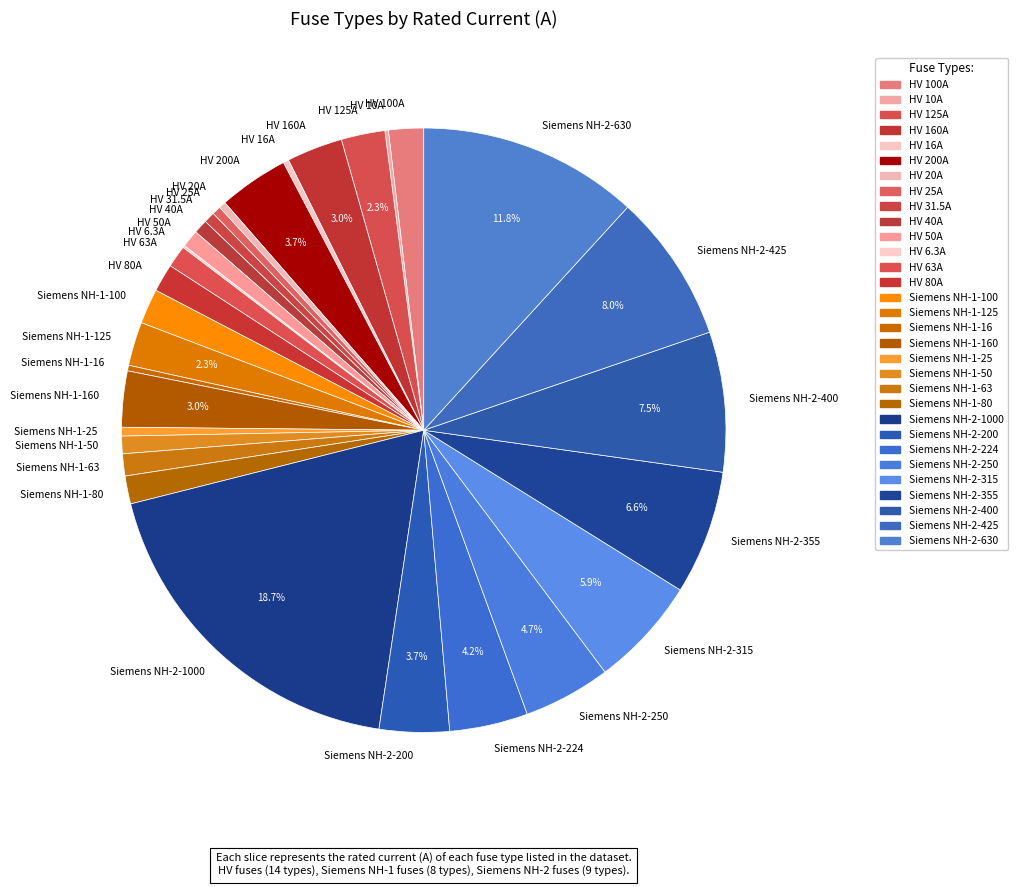

What percentage do Siemens NH-2-425 and Siemens NH-2-1000 together represent?

26.7%